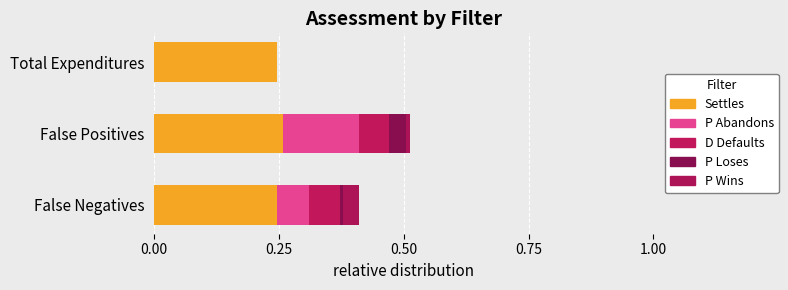

Which series has the largest total across all categories?

Settles